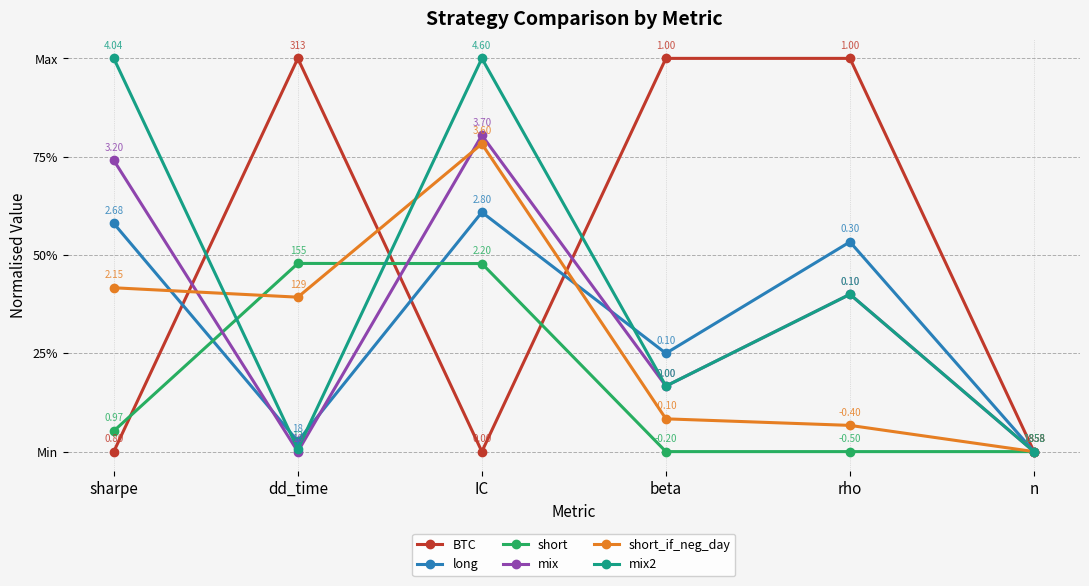

How many mix values are between 0 and 1?

6